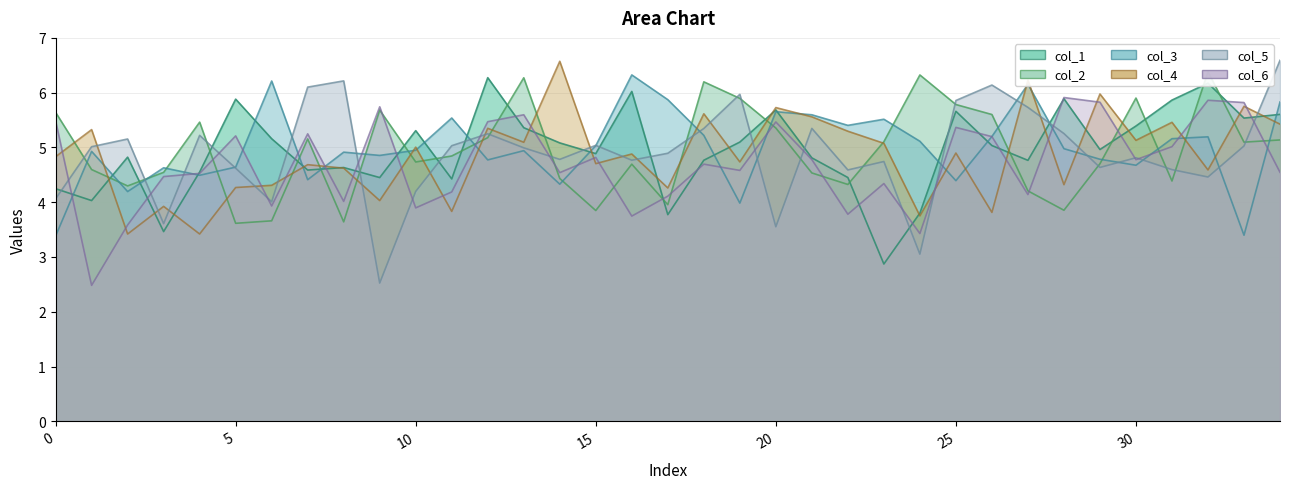

The col_3 series shows 10.2 at 27. True or false?

False